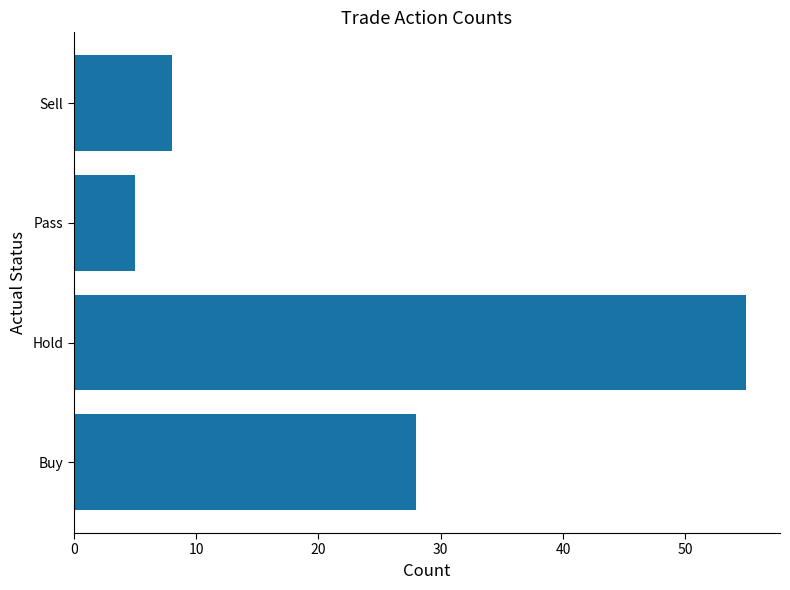

True or false: the data shows 84 at Hold.

False